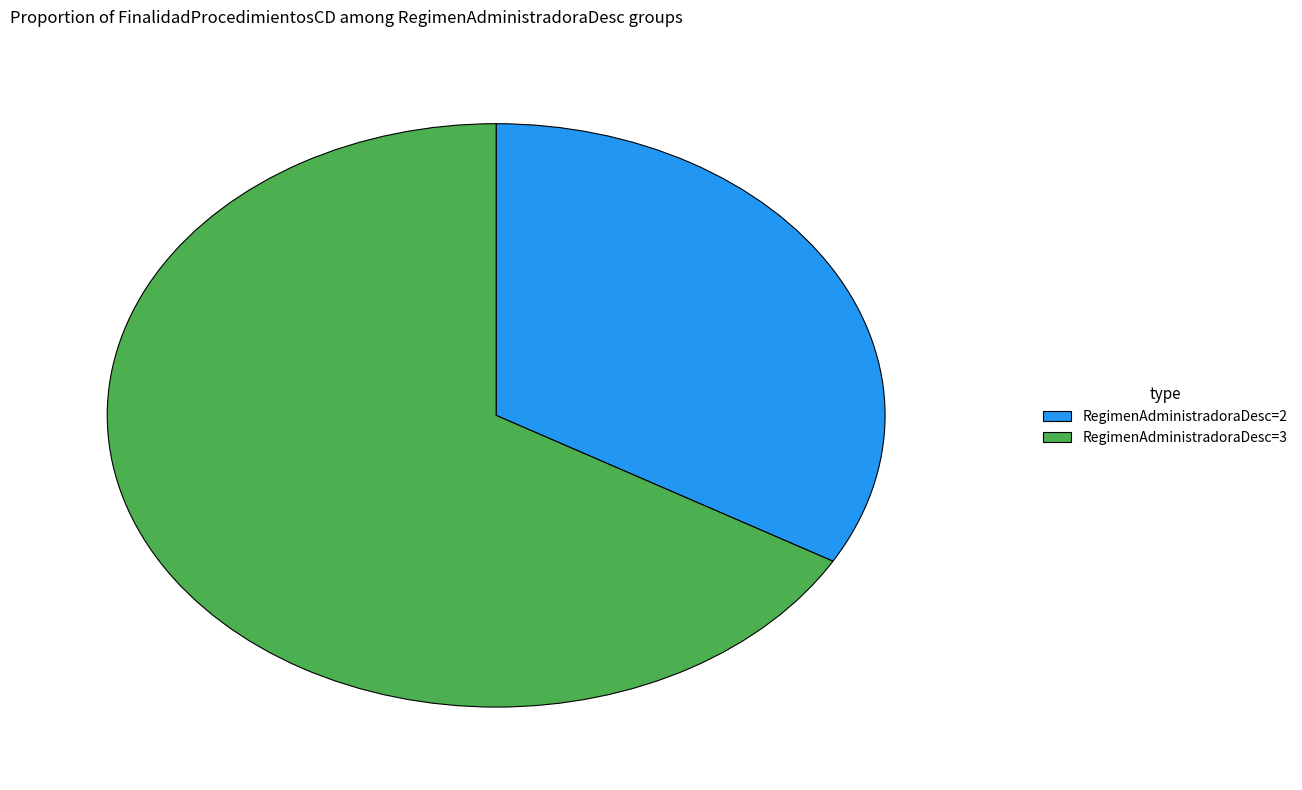

Approximately how many times larger is the value at RegimenAdministradoraDesc=3 compared to RegimenAdministradoraDesc=2?

2.0